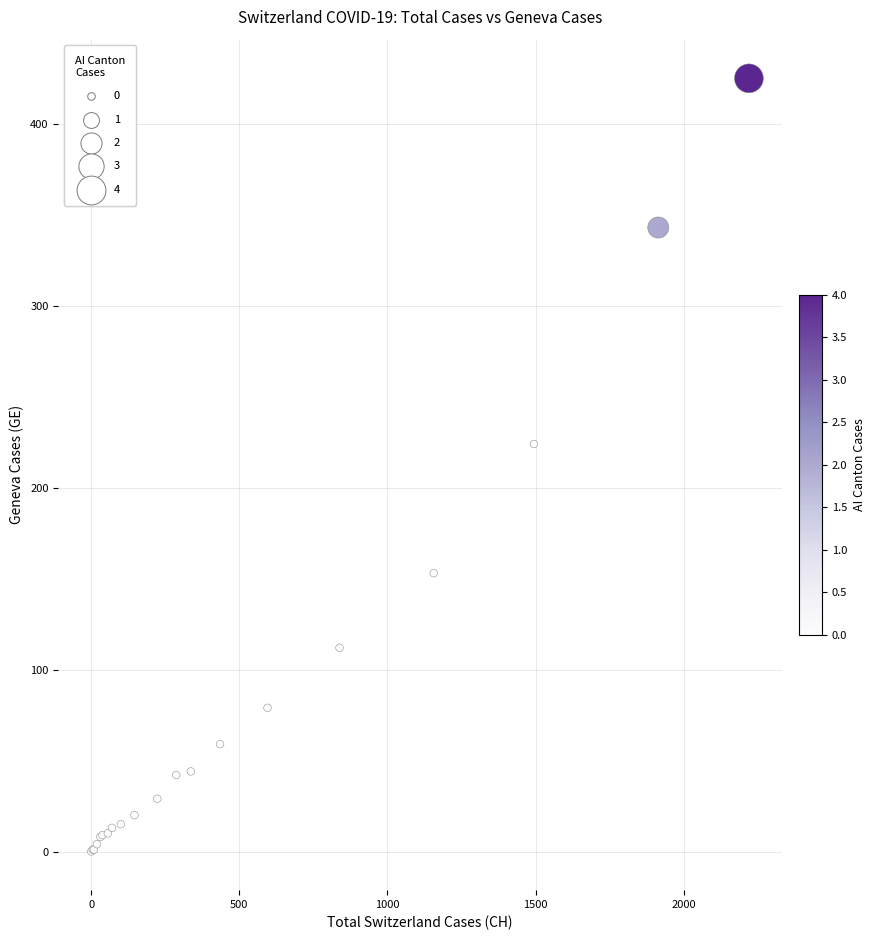

What Y value in the scatter plot is closest to 212?

224